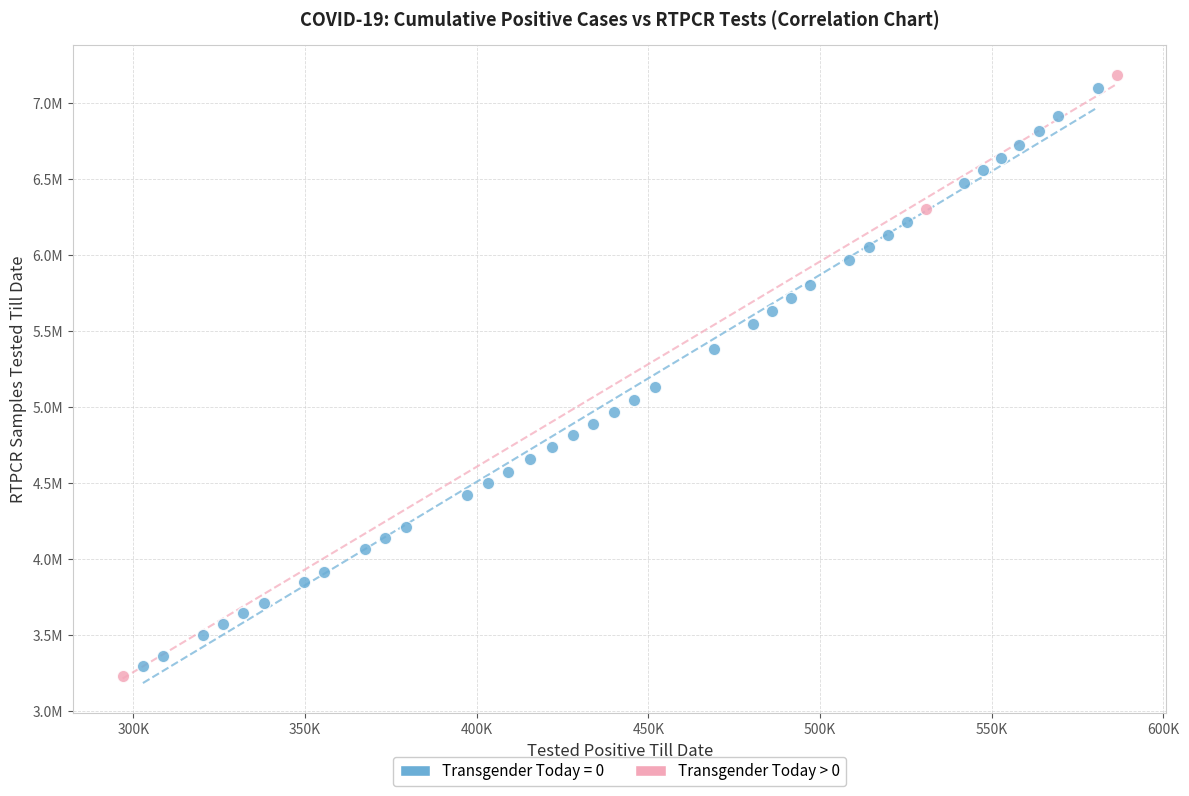

What are all the series names shown in the legend?

Transgender Today = 0, Transgender Today > 0